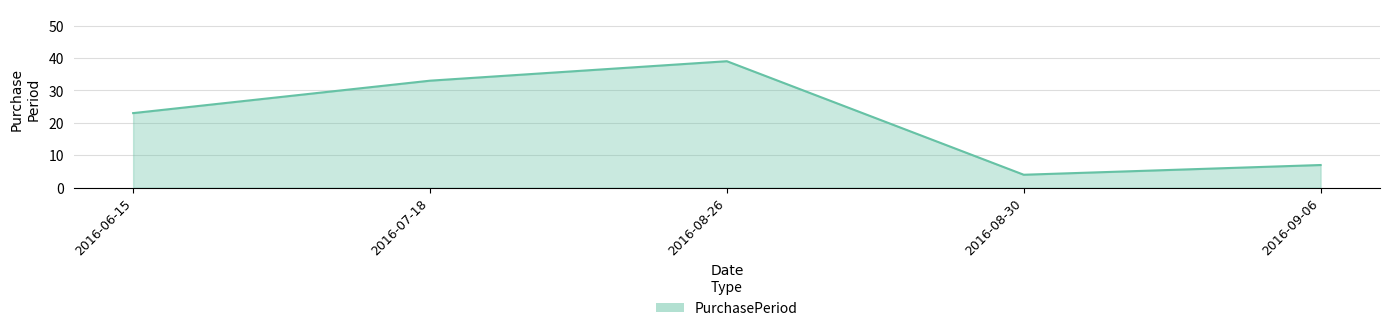

How many lines are shown in the chart?

1